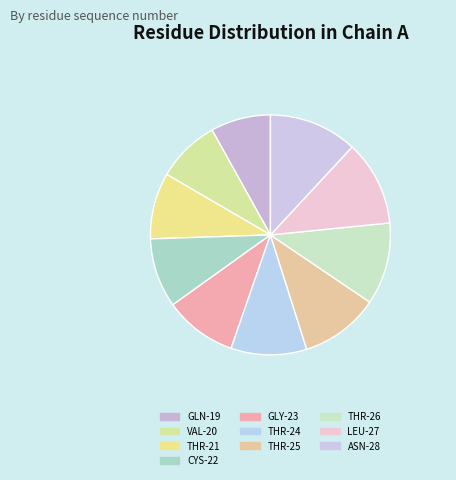

Count the number of slices in the pie.

10